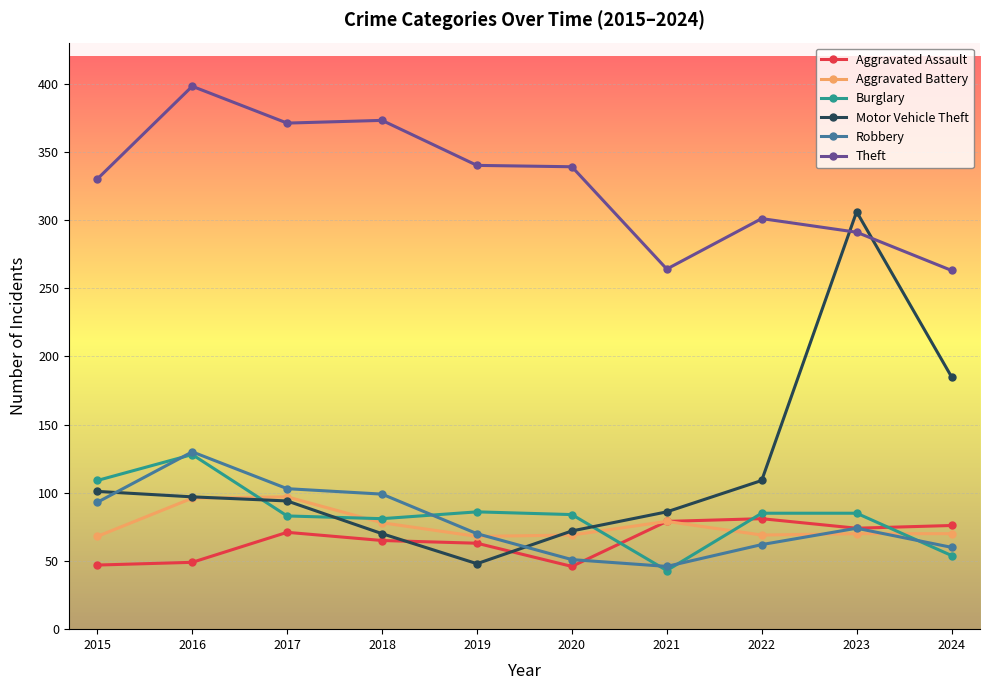

What is the highest value of the Aggravated Assault series?

81